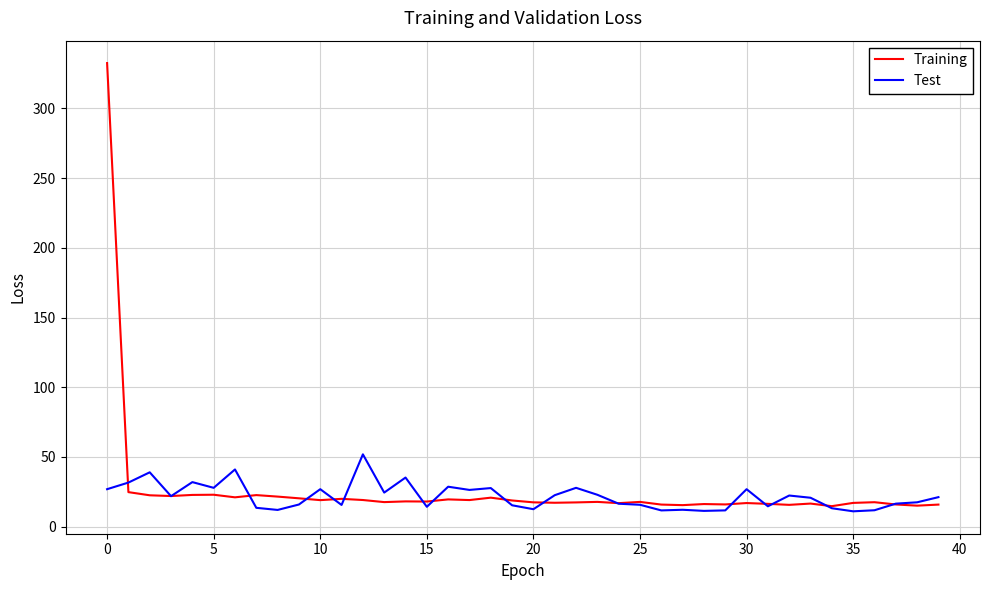

List the series in order of their peak value, lowest first.

Test, Training